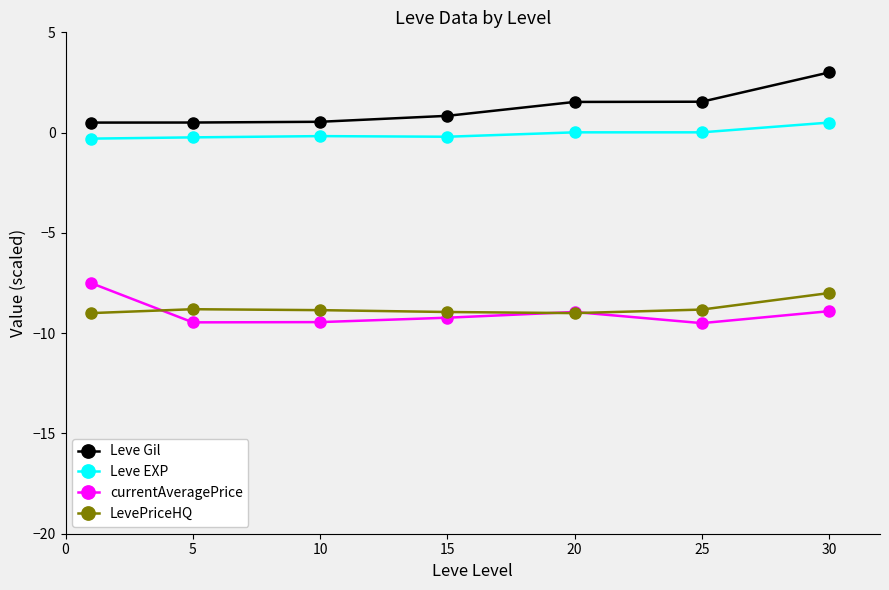

What are all the series names shown in the legend?

Leve Gil, Leve EXP, currentAveragePrice, LevePriceHQ